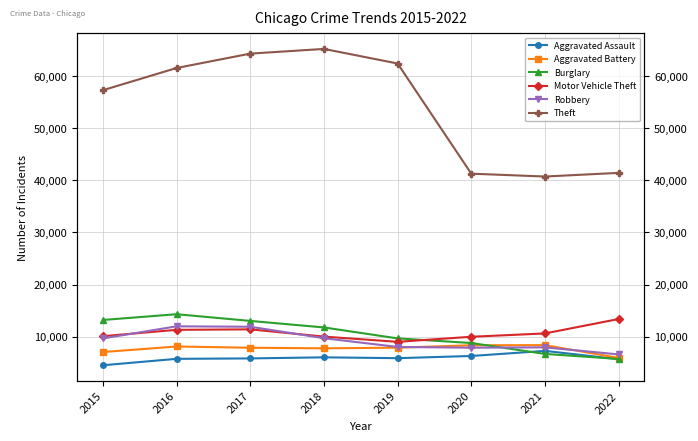

Which series changed the most between 2016 and 2021?

Theft